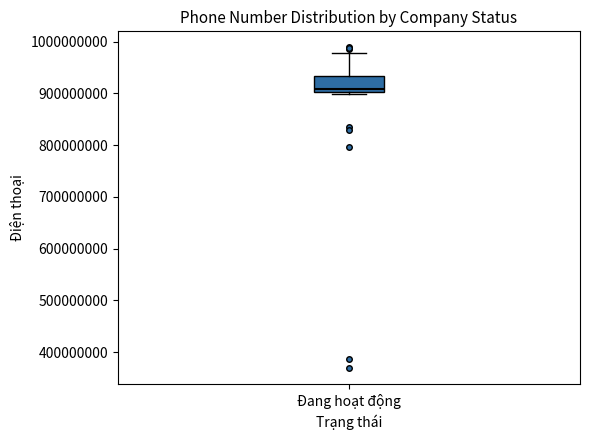

Transcribe this box plot: give where the median line is, the range the box spans, and where the two whiskers end, as read against the y-axis. The values are not printed on the chart, so give them approximately, as read against the axis.

median 910000000, box 900000000 to 930000000, whiskers 900000000 (just below the box's lower edge) to 980000000